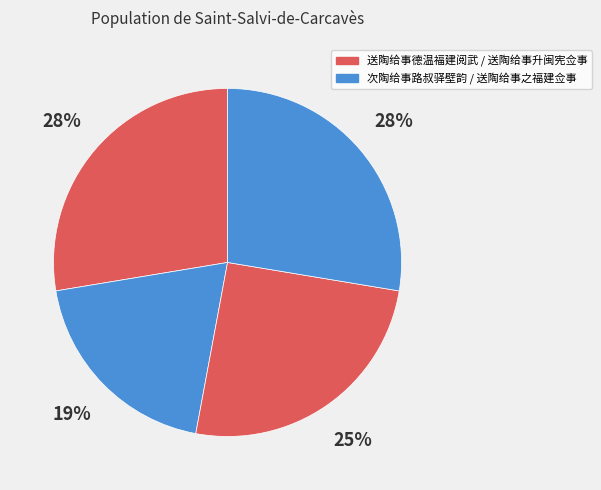

Is there a majority slice in this chart?

No